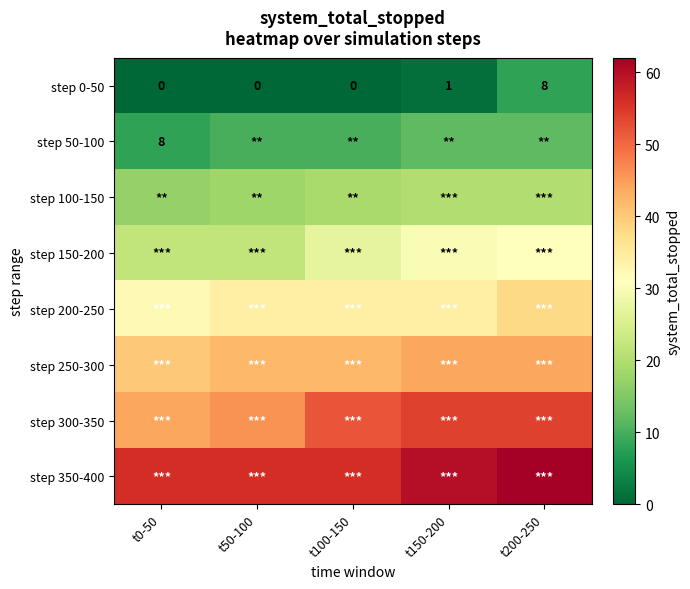

True or false: step 0-50 has a value of -4 at t50-100.

False